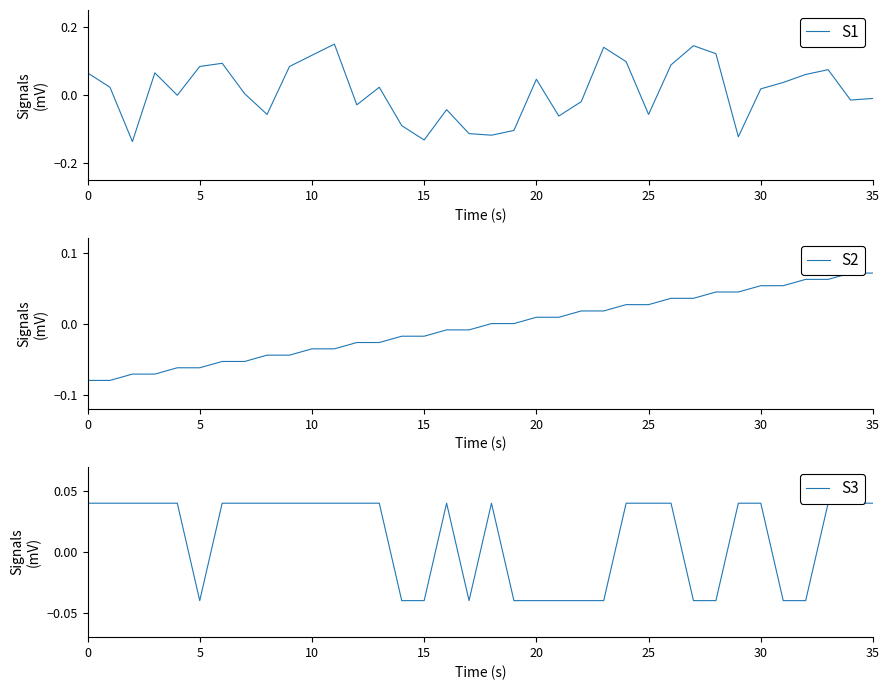

Which series ends up on top after the final intersection of S2 and S3?

S2